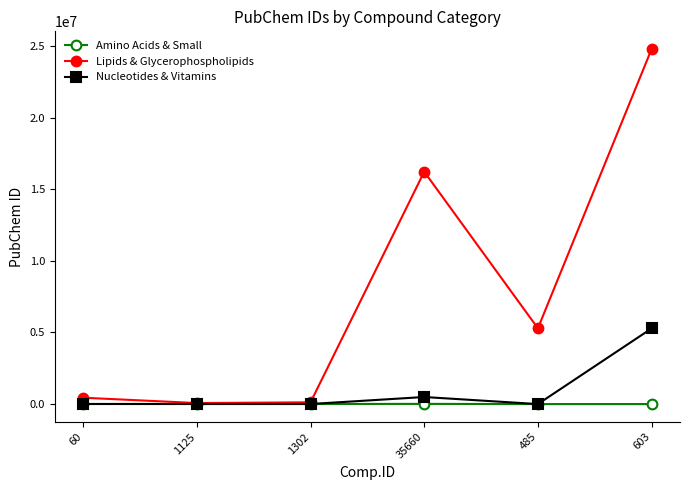

How many series are shown in this chart?

3